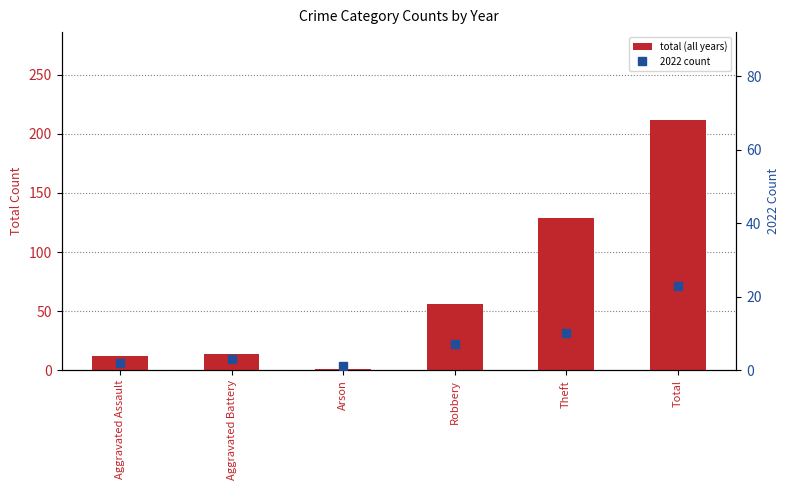

What is the difference between the highest and lowest values at Theft?

119